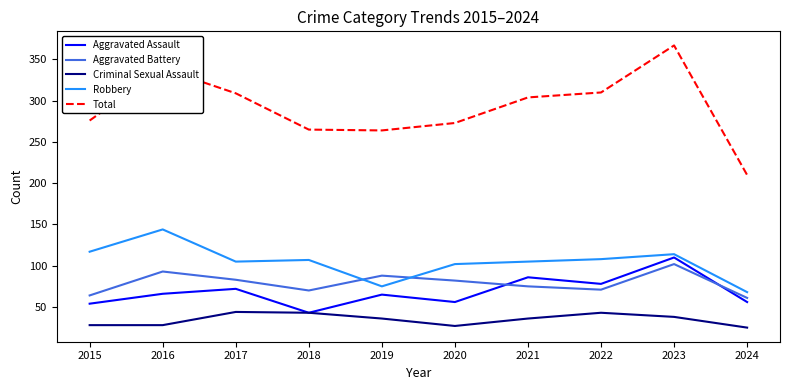

Is it true that Robbery equals 166 at 2020?

False